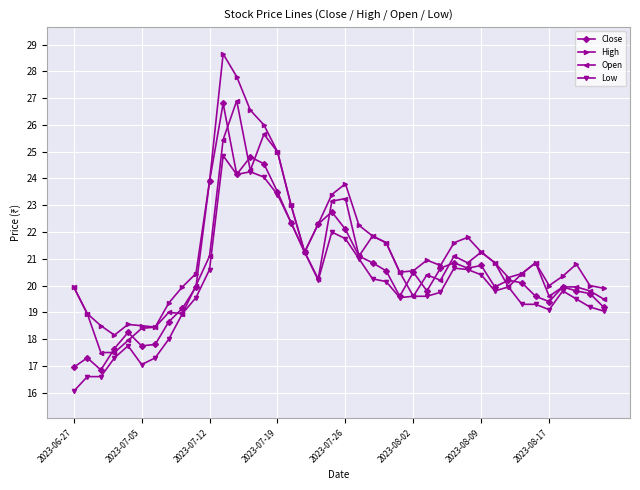

Count the number of data series in this chart.

4